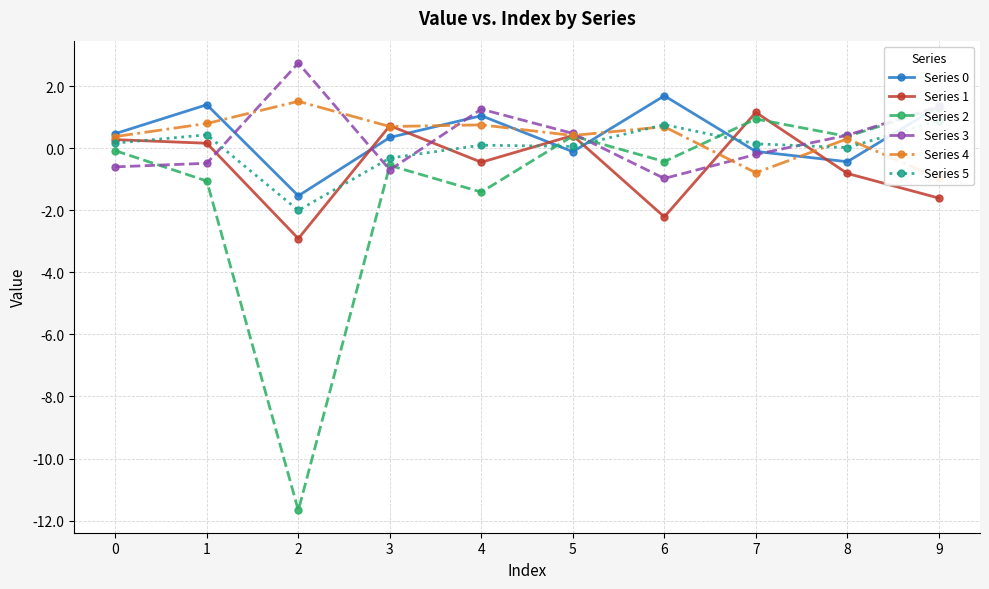

At how many categories does at least one series exceed 0?

10